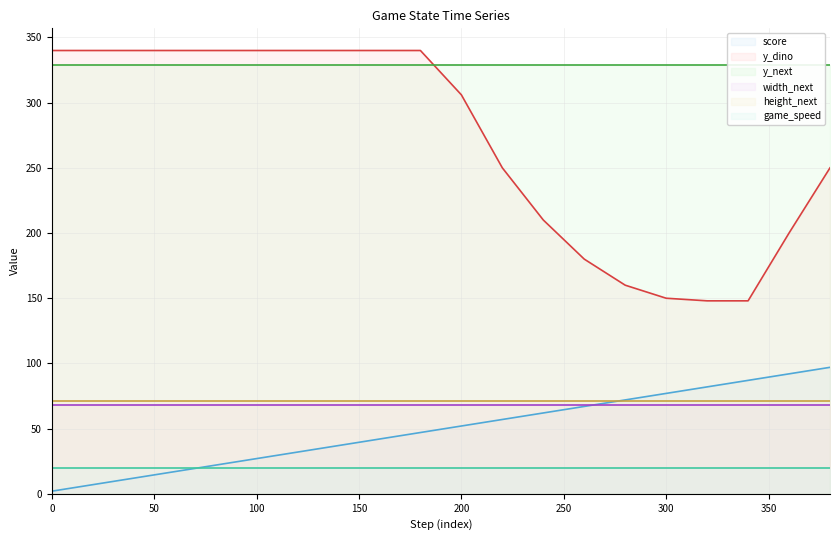

How many lines are shown in the chart?

6